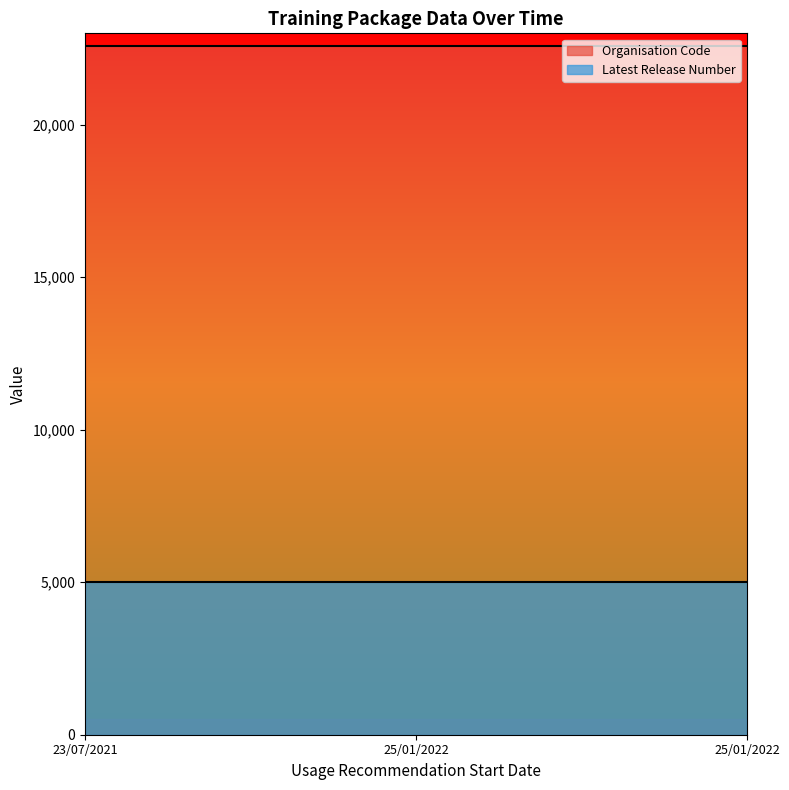

What are all the series names shown in the legend?

Organisation Code, Latest Release Number